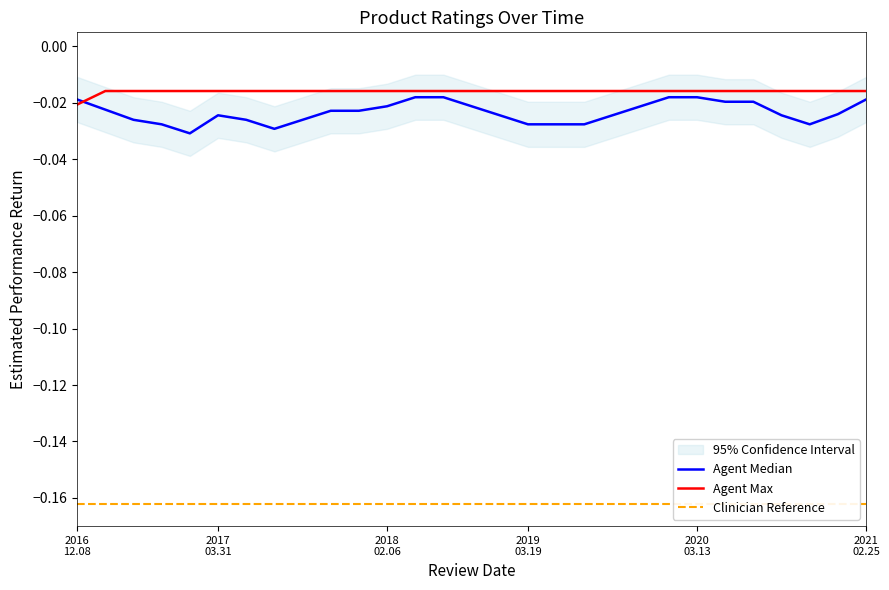

Reading right to left, list all the values displayed in this chart.

Agent Median: -0.0	-0.0	-0.0	-0.0	-0.0	-0.0	-0.0	-0.0	-0.0	-0.0	-0.0	-0.0	-0.0	-0.0	-0.0	-0.0	-0.0	-0.0	-0.0	-0.0	-0.0	-0.0	-0.0	-0.0	-0.0	-0.0	-0.0	-0.0	-0.0
Agent Max: -0.0	-0.0	-0.0	-0.0	-0.0	-0.0	-0.0	-0.0	-0.0	-0.0	-0.0	-0.0	-0.0	-0.0	-0.0	-0.0	-0.0	-0.0	-0.0	-0.0	-0.0	-0.0	-0.0	-0.0	-0.0	-0.0	-0.0	-0.0	-0.0
Clinician Reference: -0.2	-0.2	-0.2	-0.2	-0.2	-0.2	-0.2	-0.2	-0.2	-0.2	-0.2	-0.2	-0.2	-0.2	-0.2	-0.2	-0.2	-0.2	-0.2	-0.2	-0.2	-0.2	-0.2	-0.2	-0.2	-0.2	-0.2	-0.2	-0.2